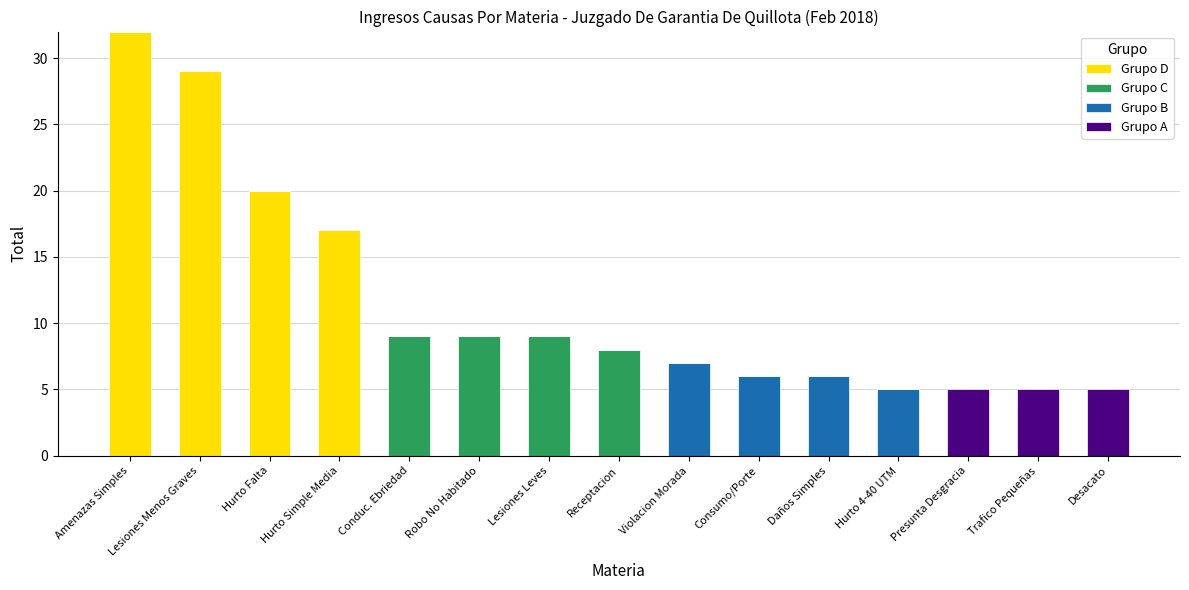

The Grupo D series shows 0 at Presunta Desgracia. True or false?

True